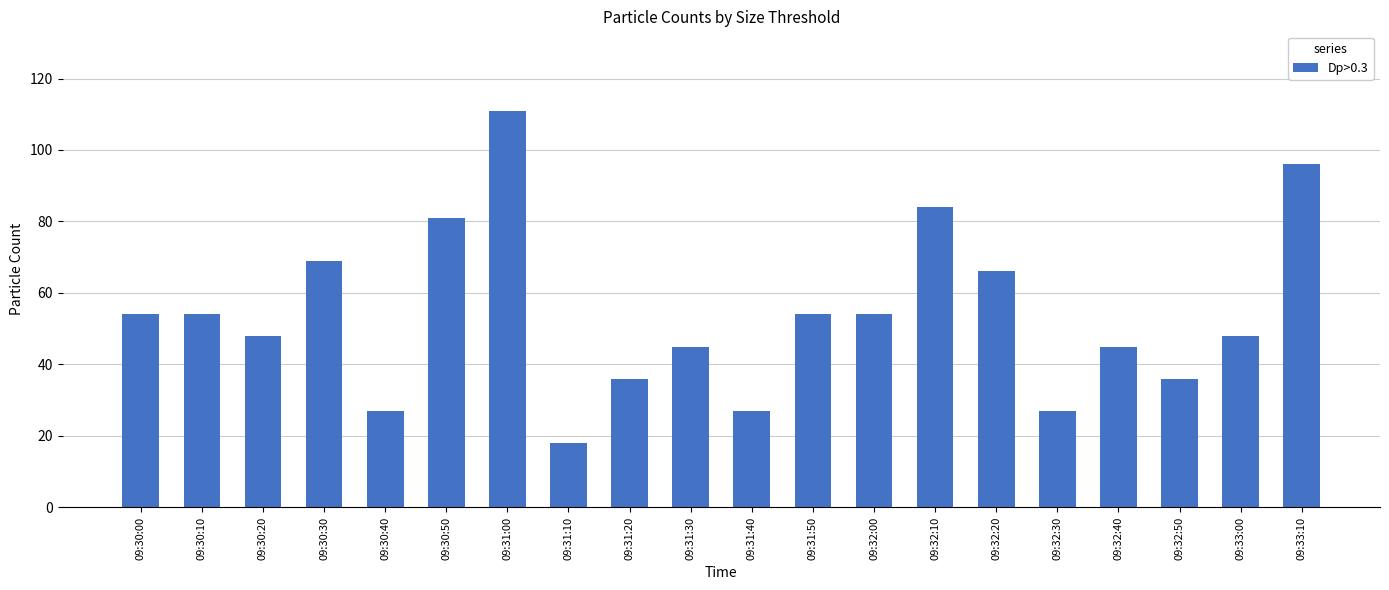

The value at 09:30:50 is 81. True or false?

True